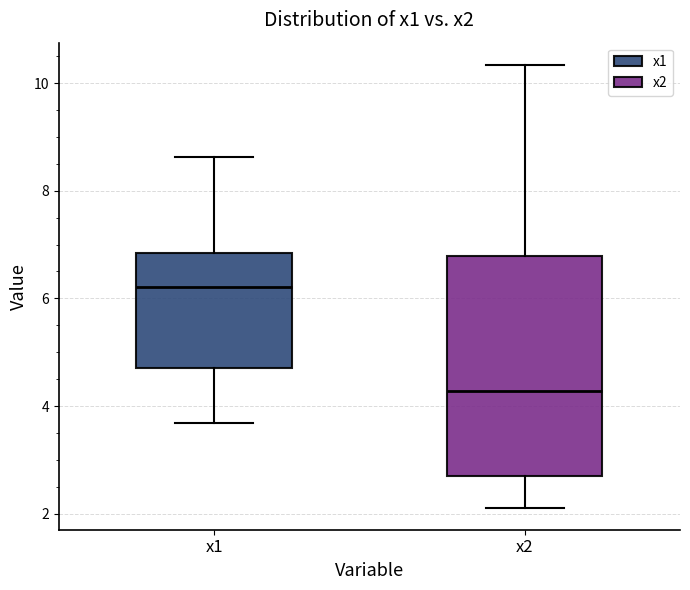

Which box has the highest median line?

x1